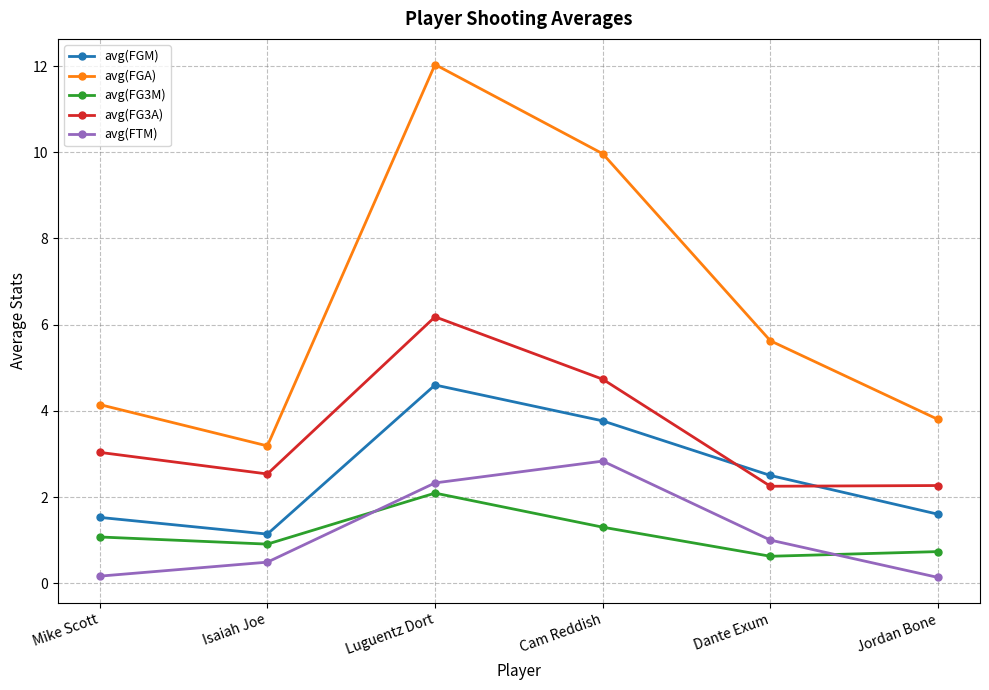

Between Luguentz Dort and Dante Exum, which series saw the biggest shift?

avg(FGA)